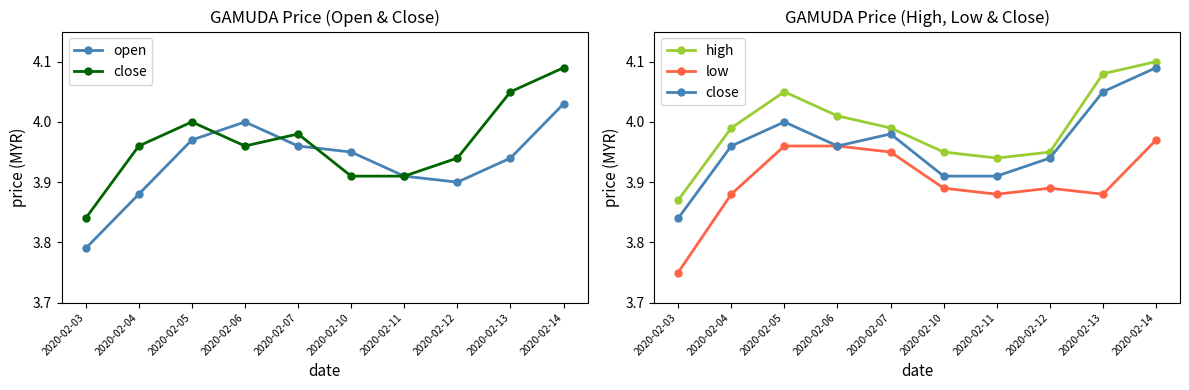

Reading left to right, transcribe all the data shown in this chart.

open: 2020-02-03=3.8	2020-02-04=3.9	2020-02-05=4.0	2020-02-06=4.0	2020-02-07=4.0	2020-02-10=4.0	2020-02-11=3.9	2020-02-12=3.9	2020-02-13=3.9	2020-02-14=4.0
close: 2020-02-03=3.8	2020-02-04=4.0	2020-02-05=4.0	2020-02-06=4.0	2020-02-07=4.0	2020-02-10=3.9	2020-02-11=3.9	2020-02-12=3.9	2020-02-13=4.0	2020-02-14=4.1
high: 2020-02-03=3.9	2020-02-04=4.0	2020-02-05=4.0	2020-02-06=4.0	2020-02-07=4.0	2020-02-10=4.0	2020-02-11=3.9	2020-02-12=4.0	2020-02-13=4.1	2020-02-14=4.1
low: 2020-02-03=3.8	2020-02-04=3.9	2020-02-05=4.0	2020-02-06=4.0	2020-02-07=4.0	2020-02-10=3.9	2020-02-11=3.9	2020-02-12=3.9	2020-02-13=3.9	2020-02-14=4.0